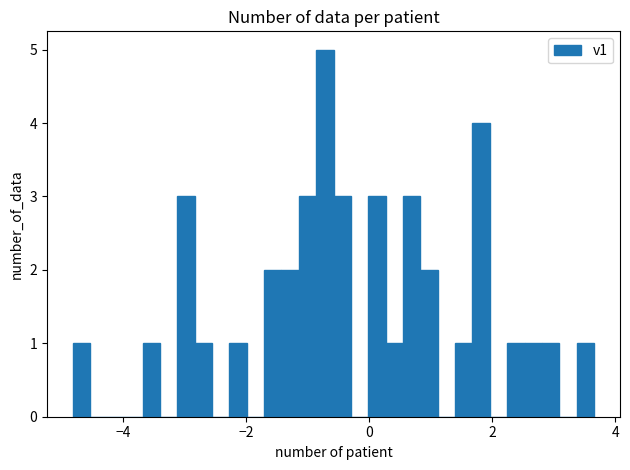

Around what value on the x-axis is the tallest bar? Give the approximate position of its centre, as read against the axis.

-0.8